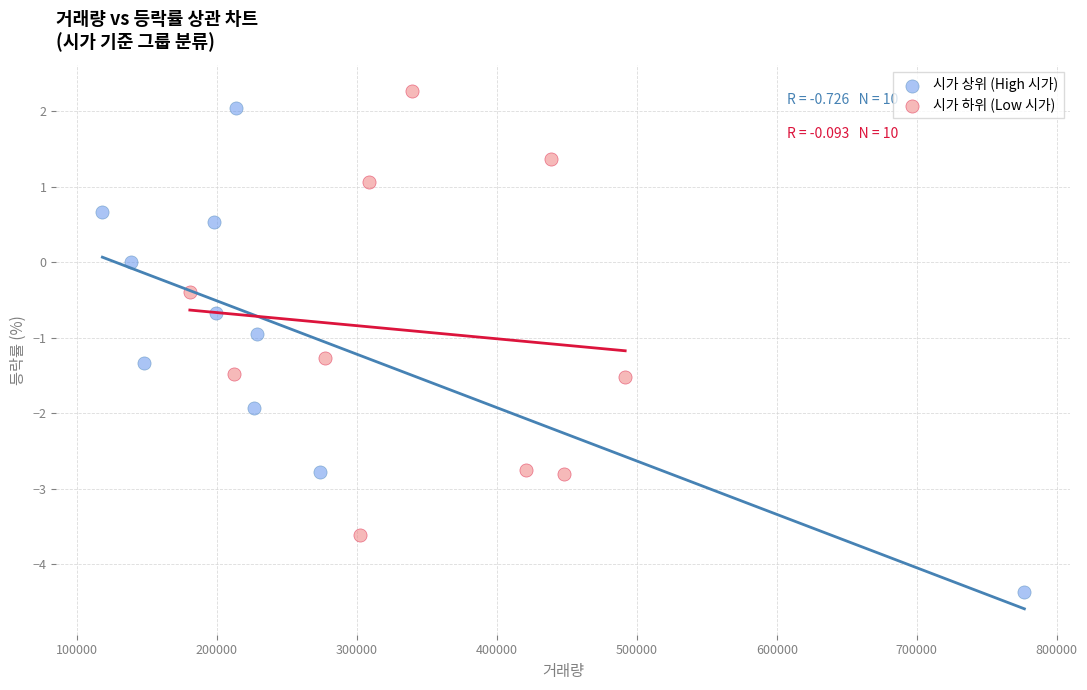

Which series has the largest Y range (max minus min)?

시가 상위 (High 시가)